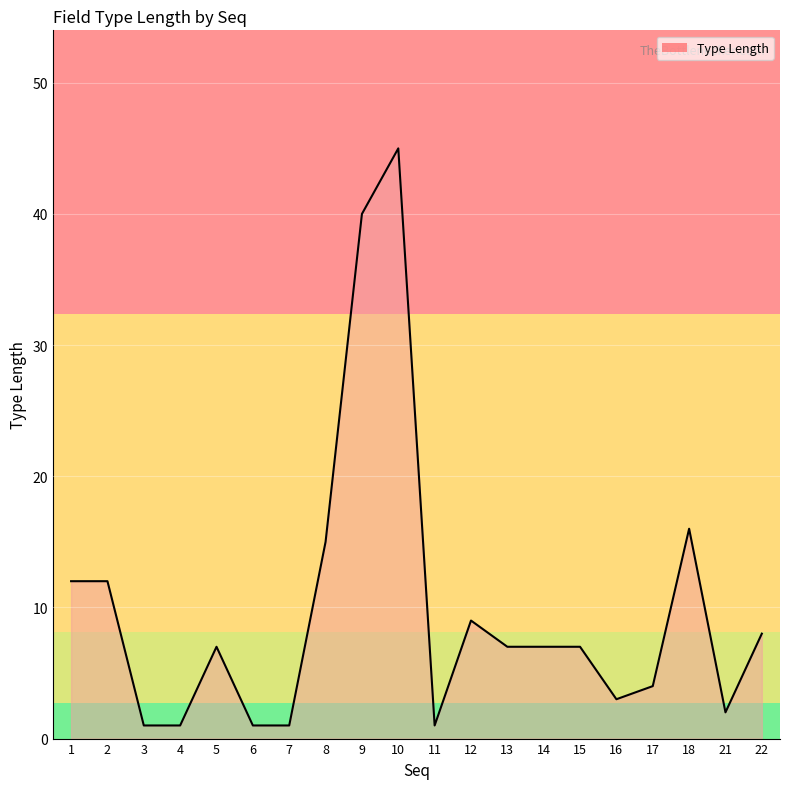

What is the difference between the values at 1 and 3?

11